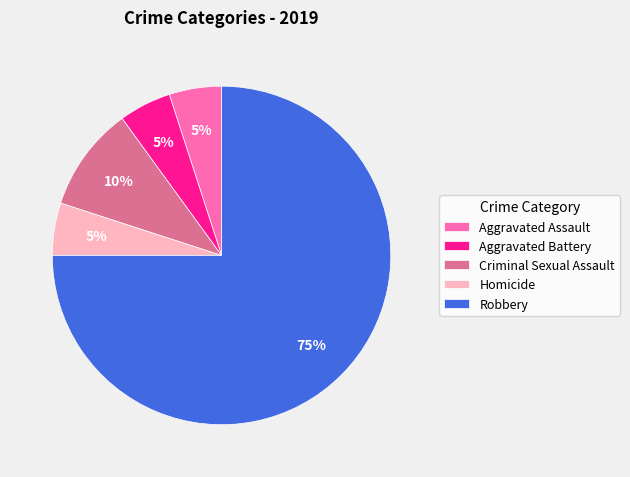

To the nearest percent, what portion does Aggravated Assault represent?

5%